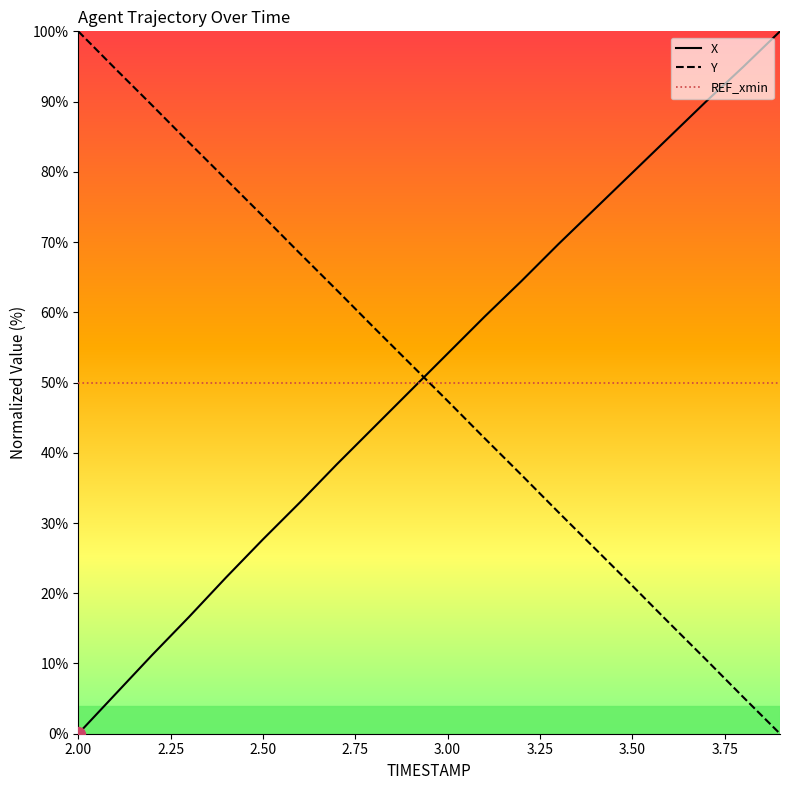

Does the chart have visible grid lines?

No